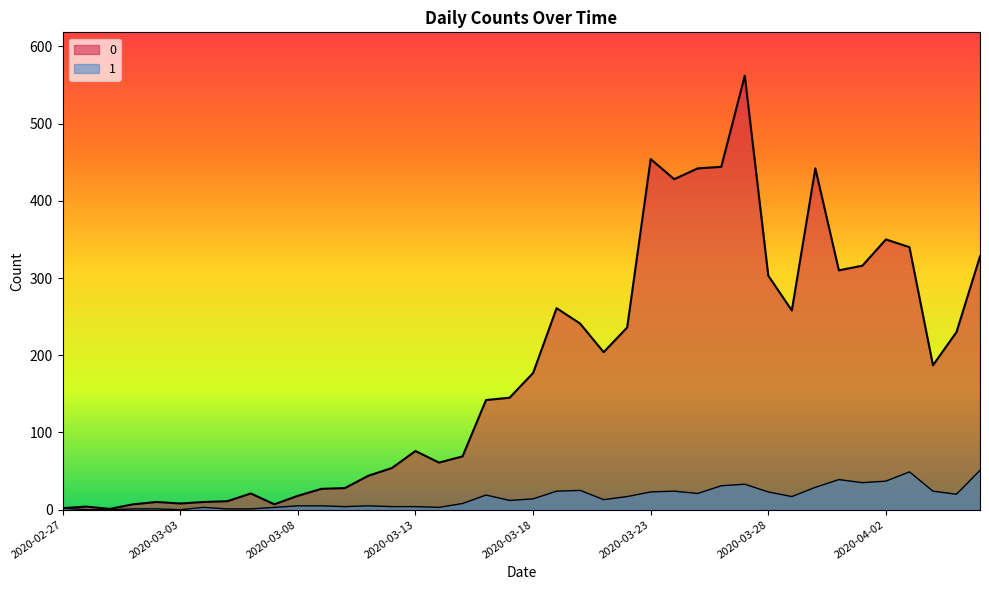

What is the difference between the highest and lowest values at 2020-04-05?

210